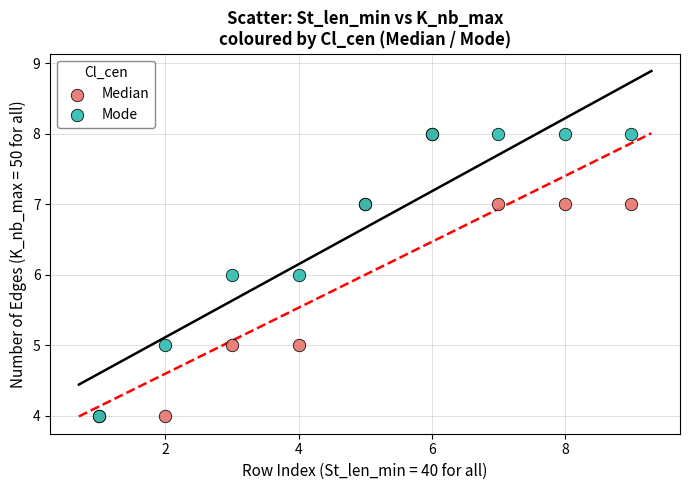

What are all the series names shown in the legend?

Median, Mode